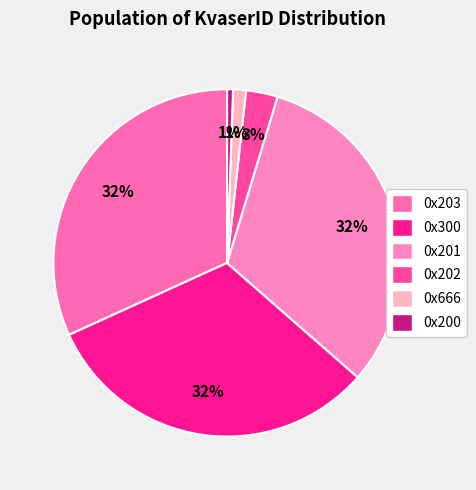

How many segments does this pie chart have?

6